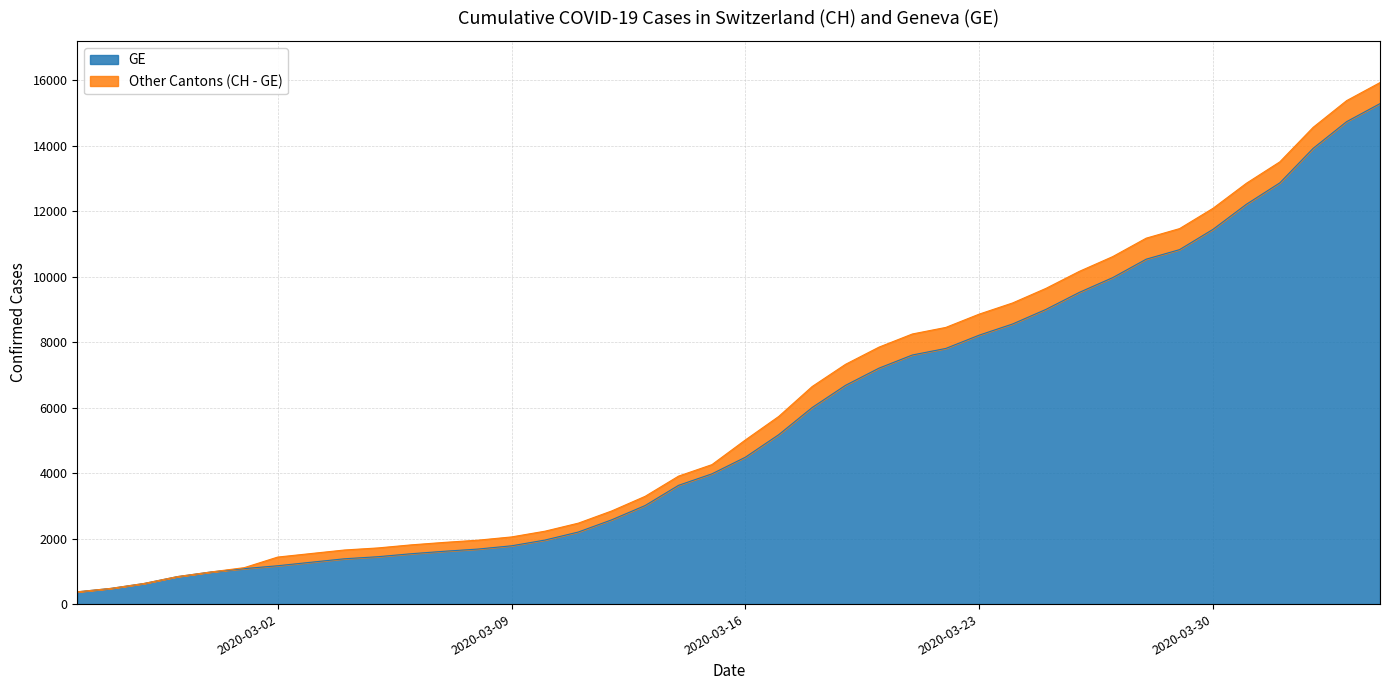

True or false: GE has more than 2 points higher than both neighbors.

False